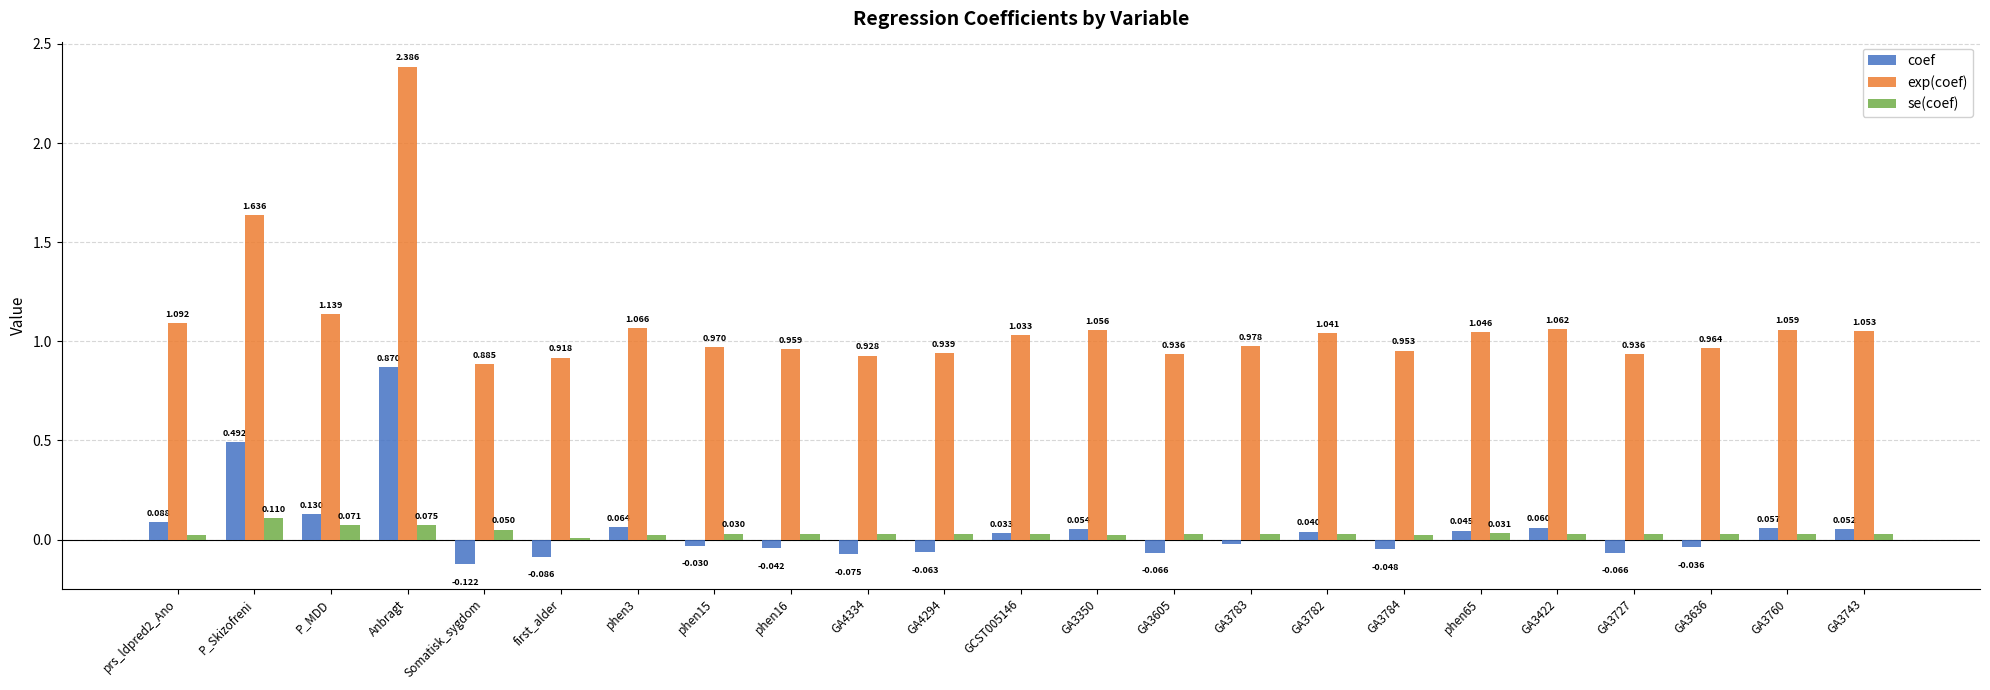

Which category has the highest value across all series?

Anbragt